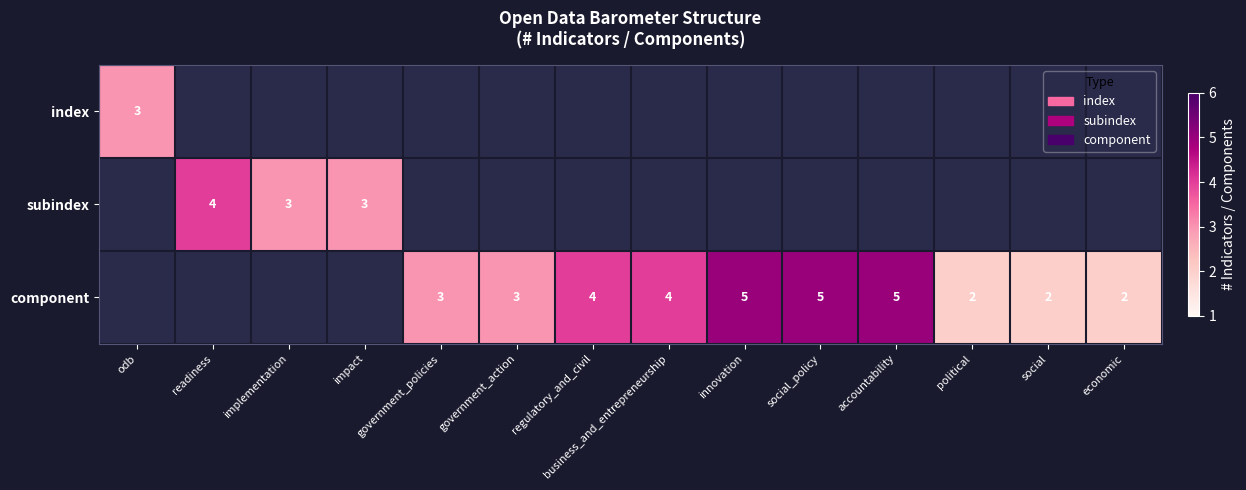

The subindex series shows 1 at impact. True or false?

False